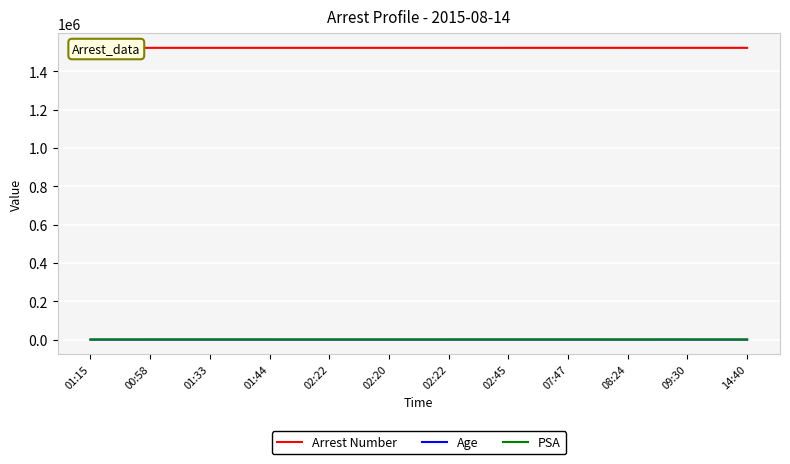

True or false: PSA and Arrest Number intersect in this chart.

False